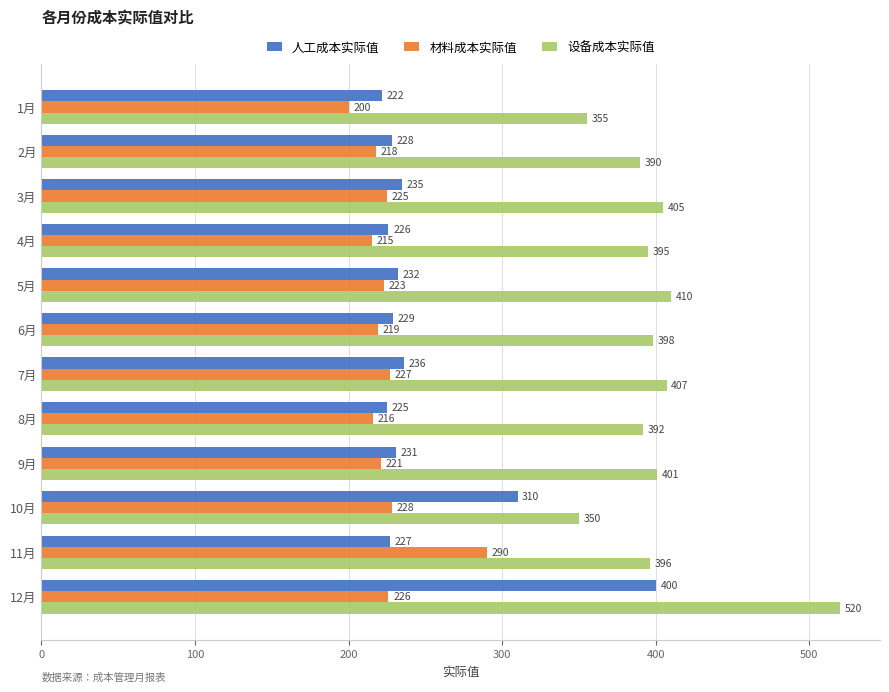

How many distinct data groups are displayed?

3